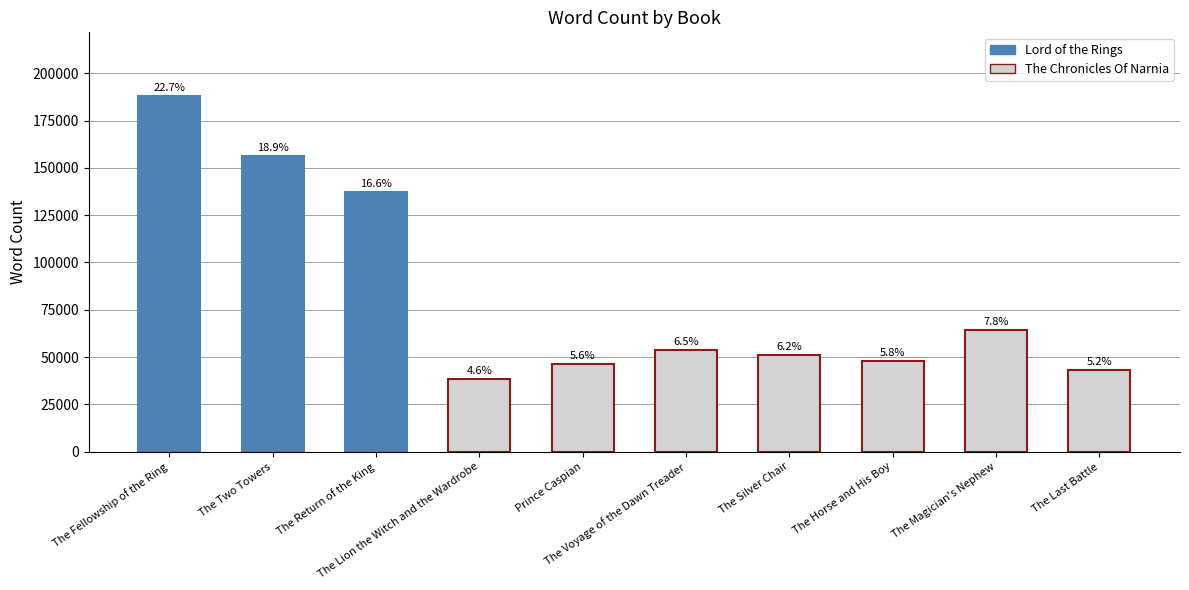

Approximately how many times larger is the value at The Return of the King compared to The Two Towers?

0.9